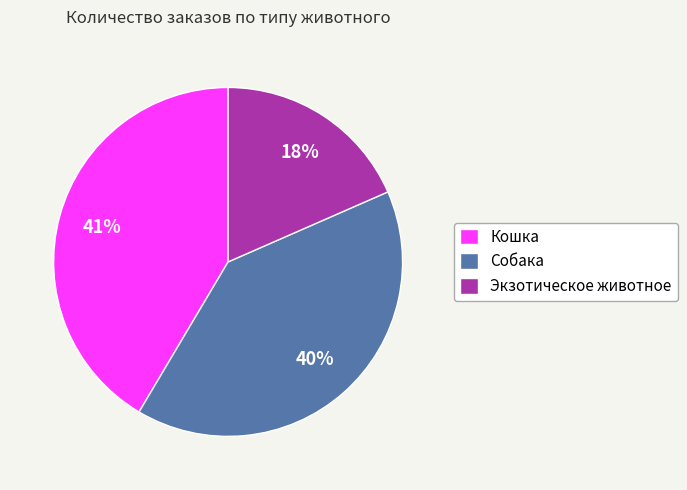

Do Кошка and Экзотическое животное together represent more than half of the pie?

Yes